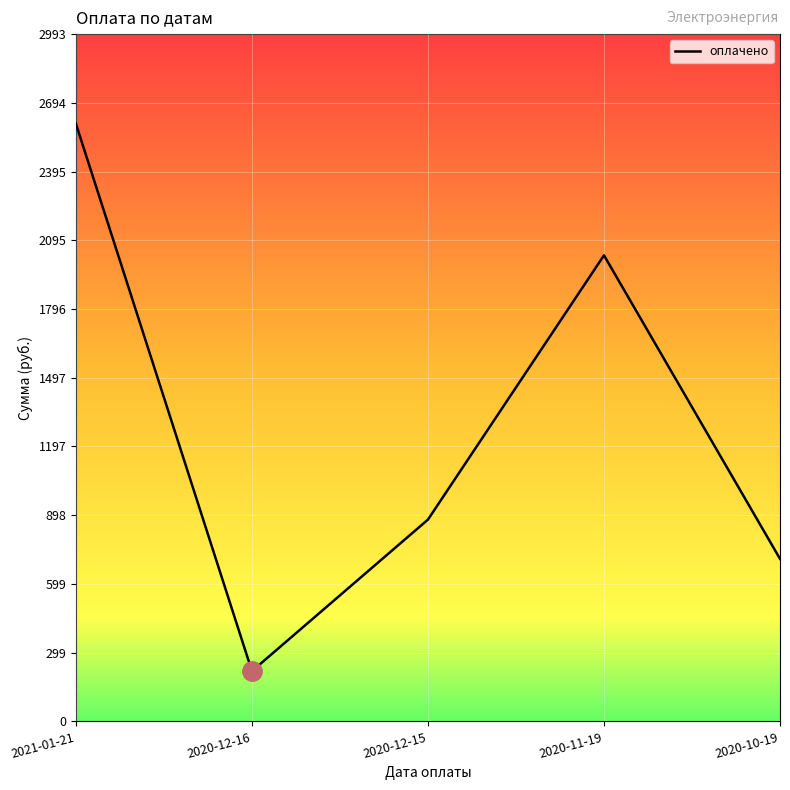

What position from the left is 2020-12-16?

2